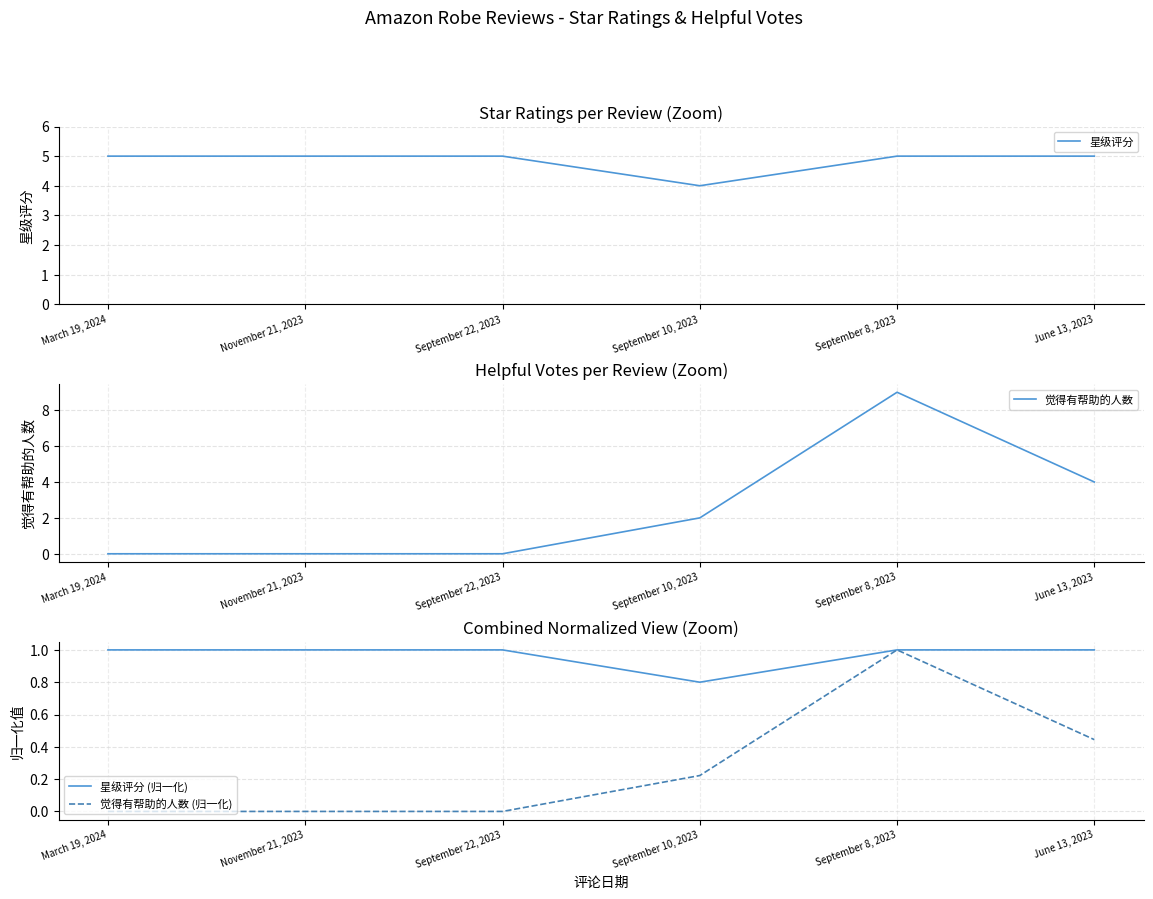

What is the sum of all 觉得有帮助的人数 (归一化) values?

1.7